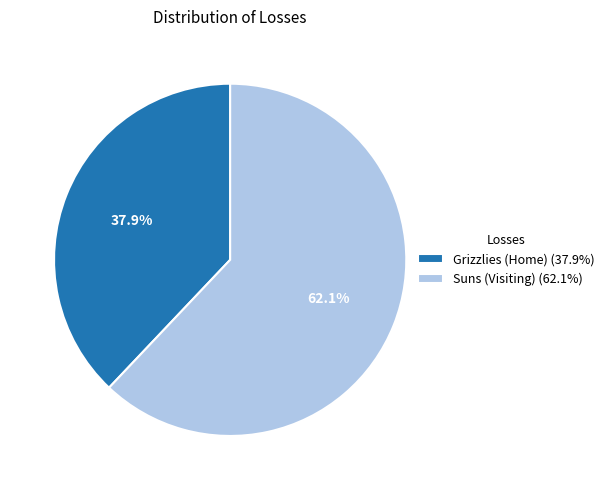

Is Grizzlies (Home) the majority of the pie?

No